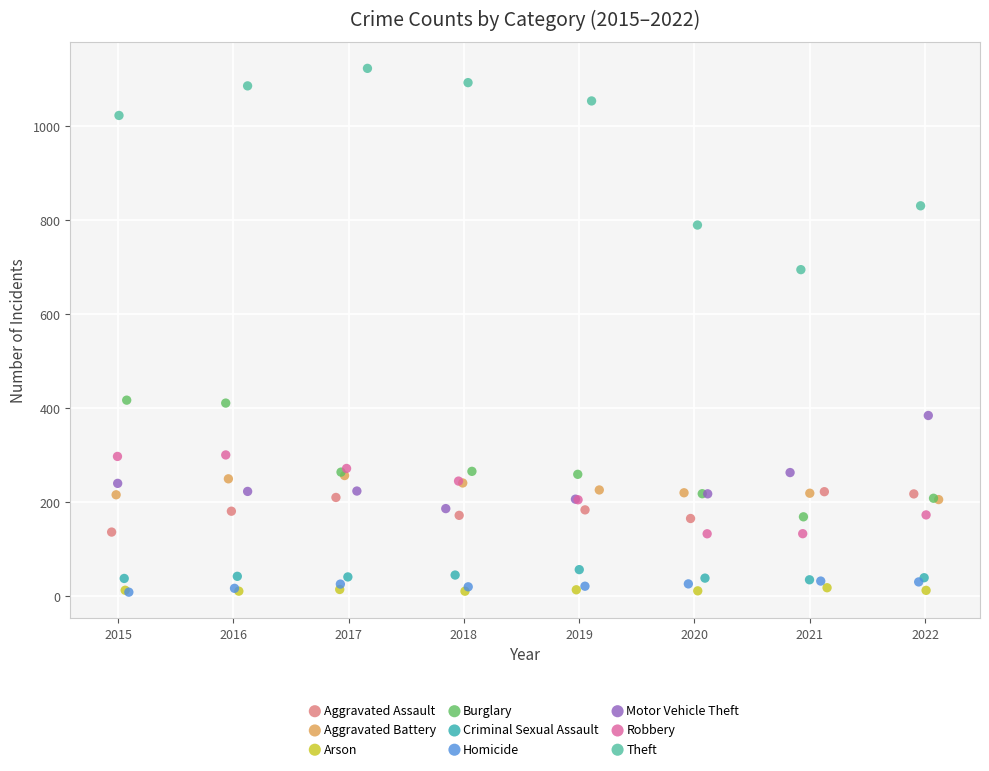

Which series has the largest Y range (max minus min)?

Theft